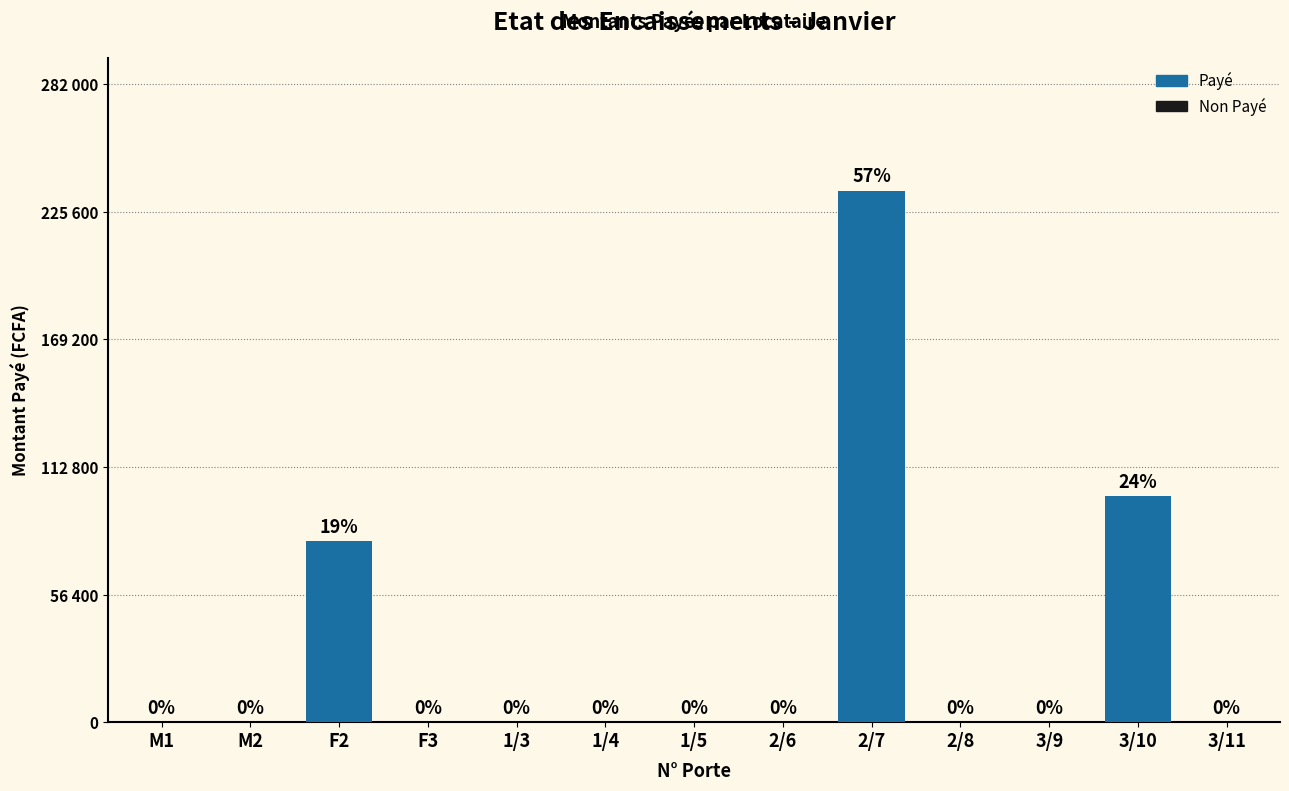

How many distinct data groups are displayed?

1